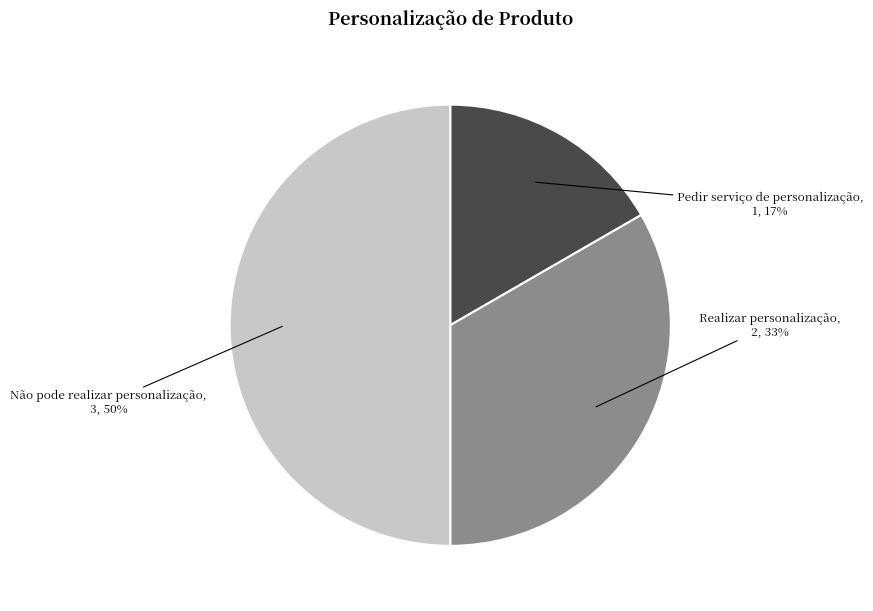

Do Realizar personalização and Não pode realizar personalização together represent more than half of the pie?

Yes